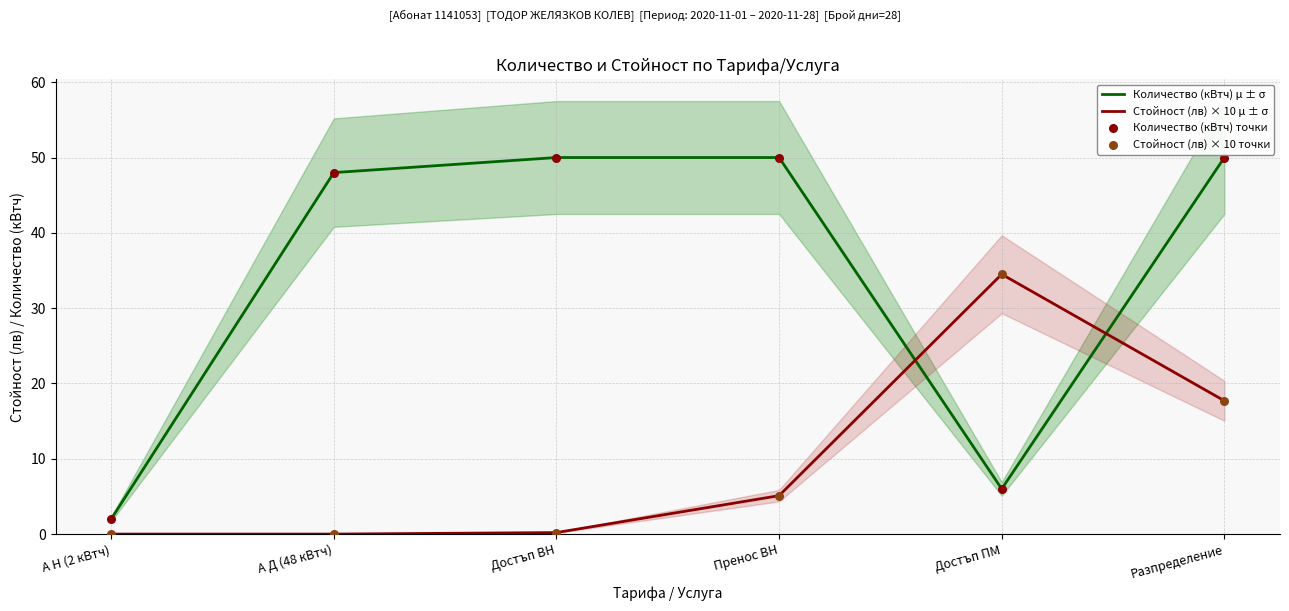

At which category is the sum across all series the highest?

Разпределение